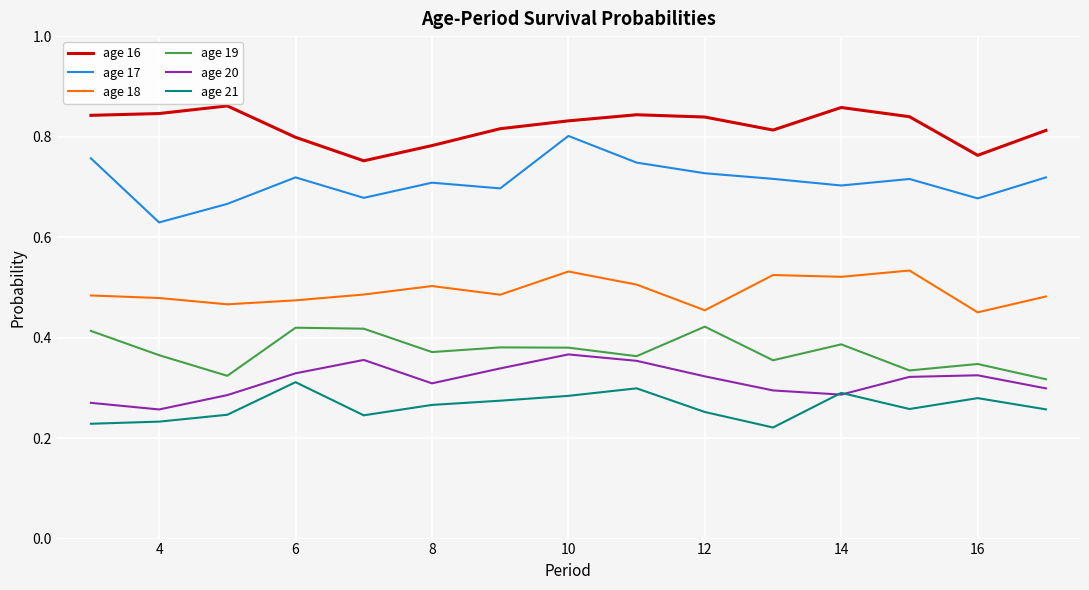

Which series has the largest range (max minus min)?

age 17